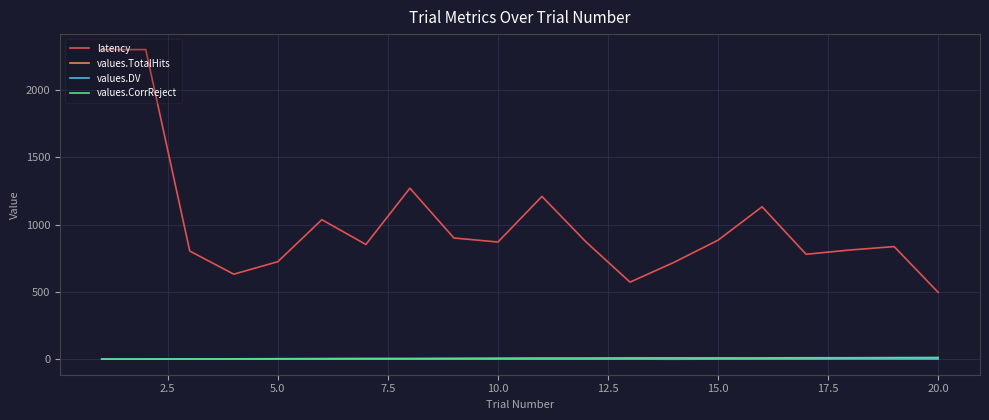

How many lines are shown in the chart?

4